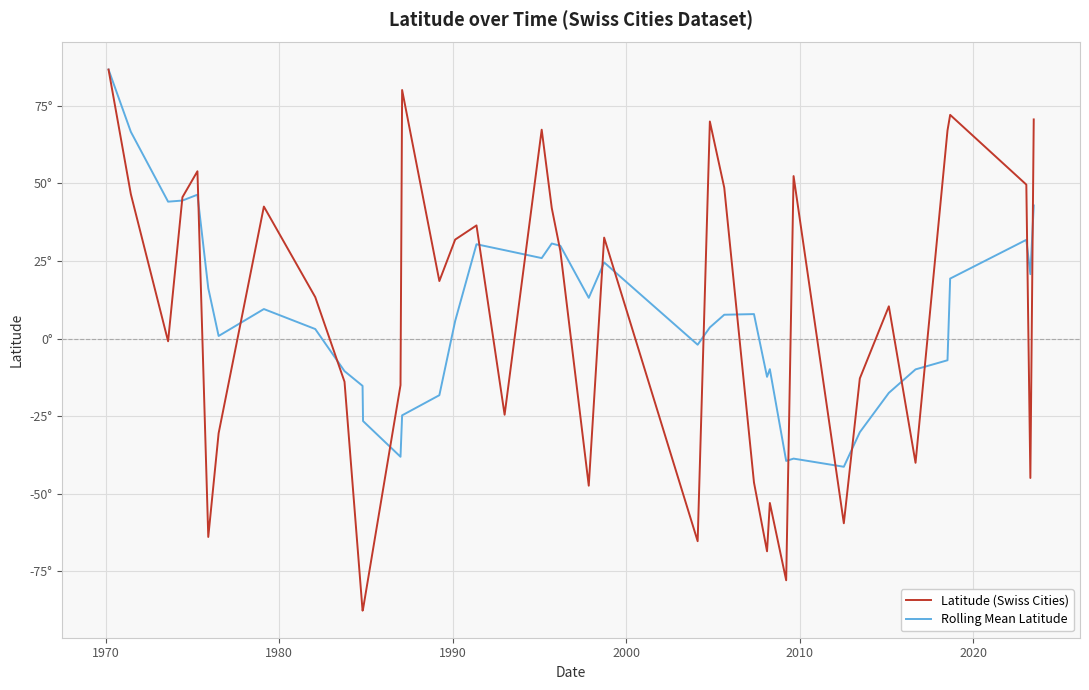

What is the difference between the maximum and minimum values in the Latitude (Swiss Cities) series?

174.3